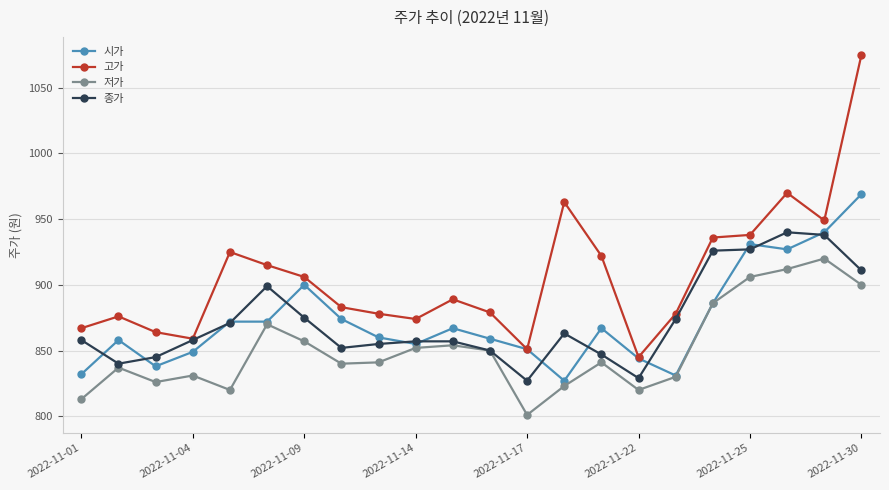

What is the average value of the 저가 series?

851